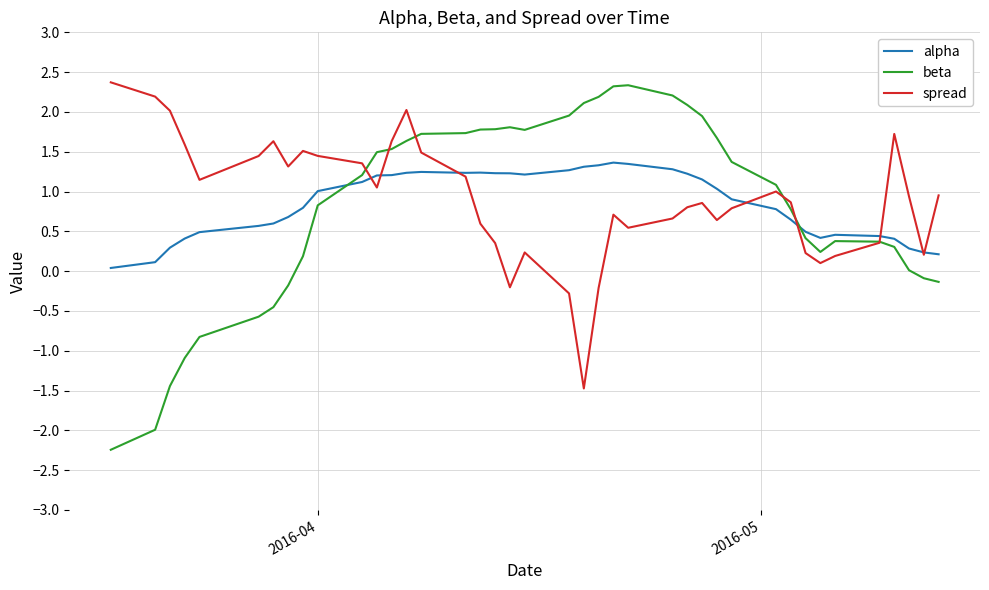

What is the lowest value of the spread series?

-1.5